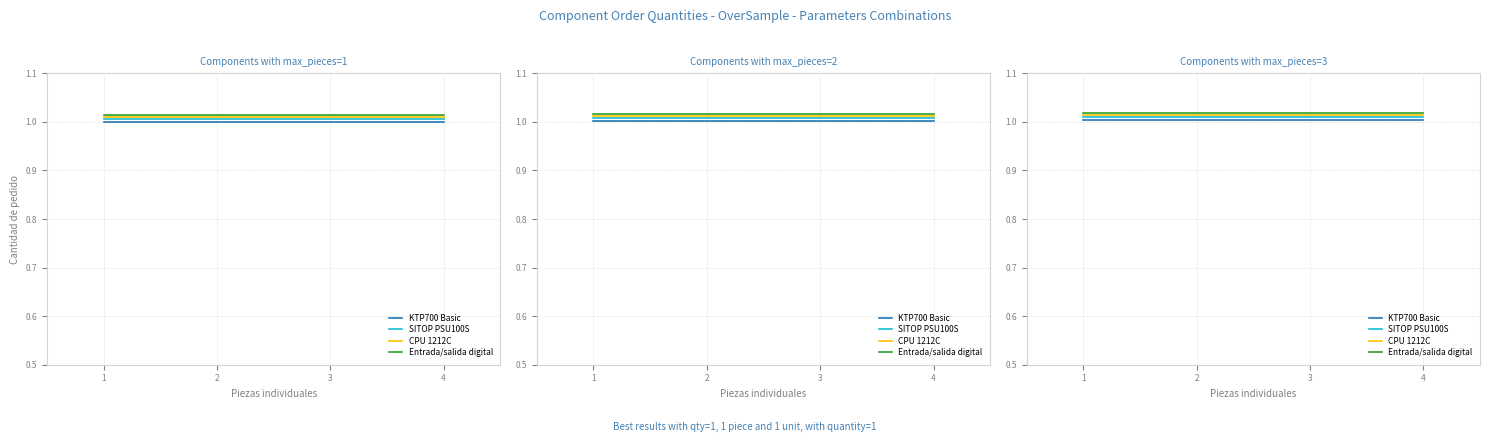

What is the highest value of the CPU 1212C series?

1.0